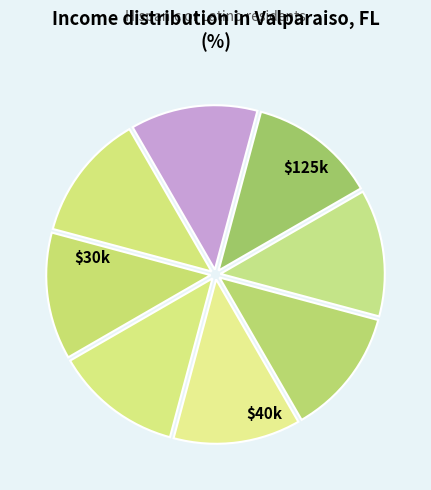

Does any single category account for the majority?

No